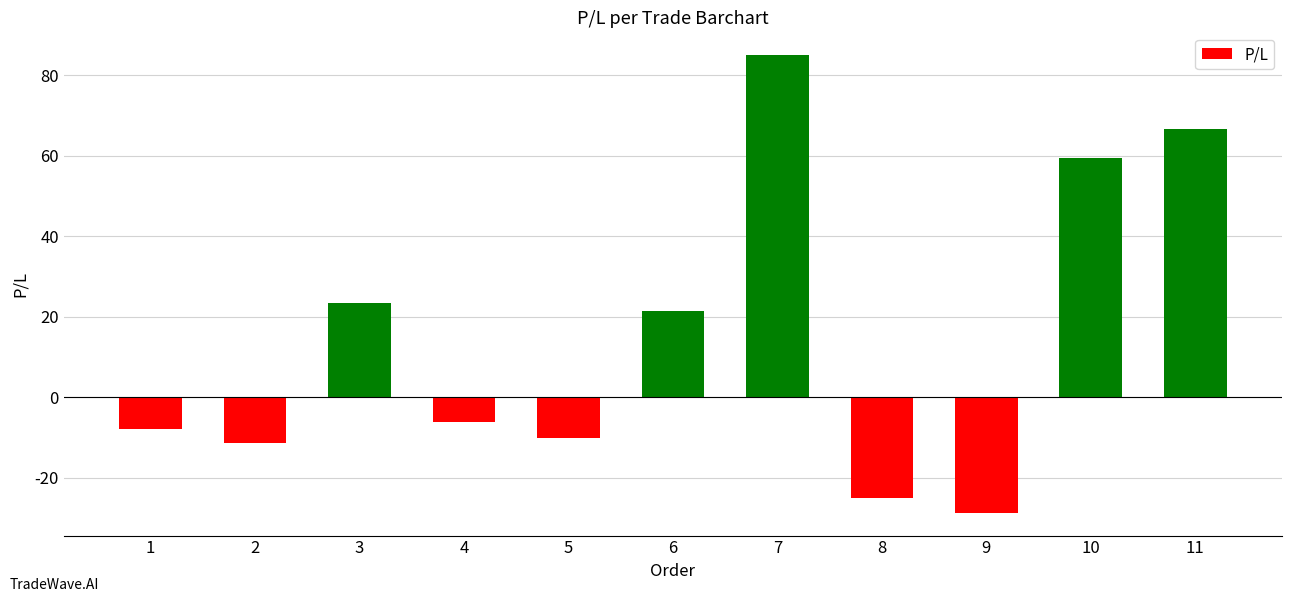

What is the minimum value shown in the chart?

-28.6